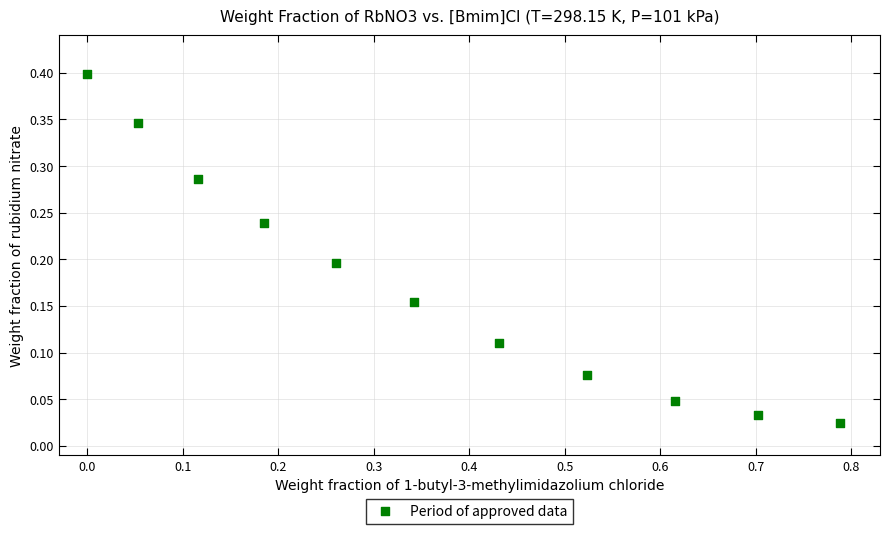

What is the range of X values (max minus min)?

0.8